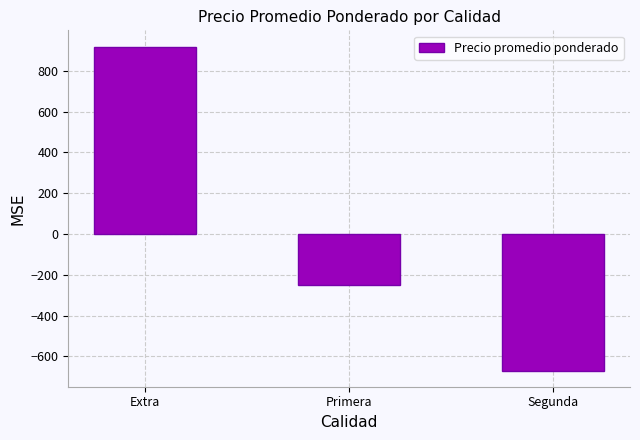

How many values are above zero?

1